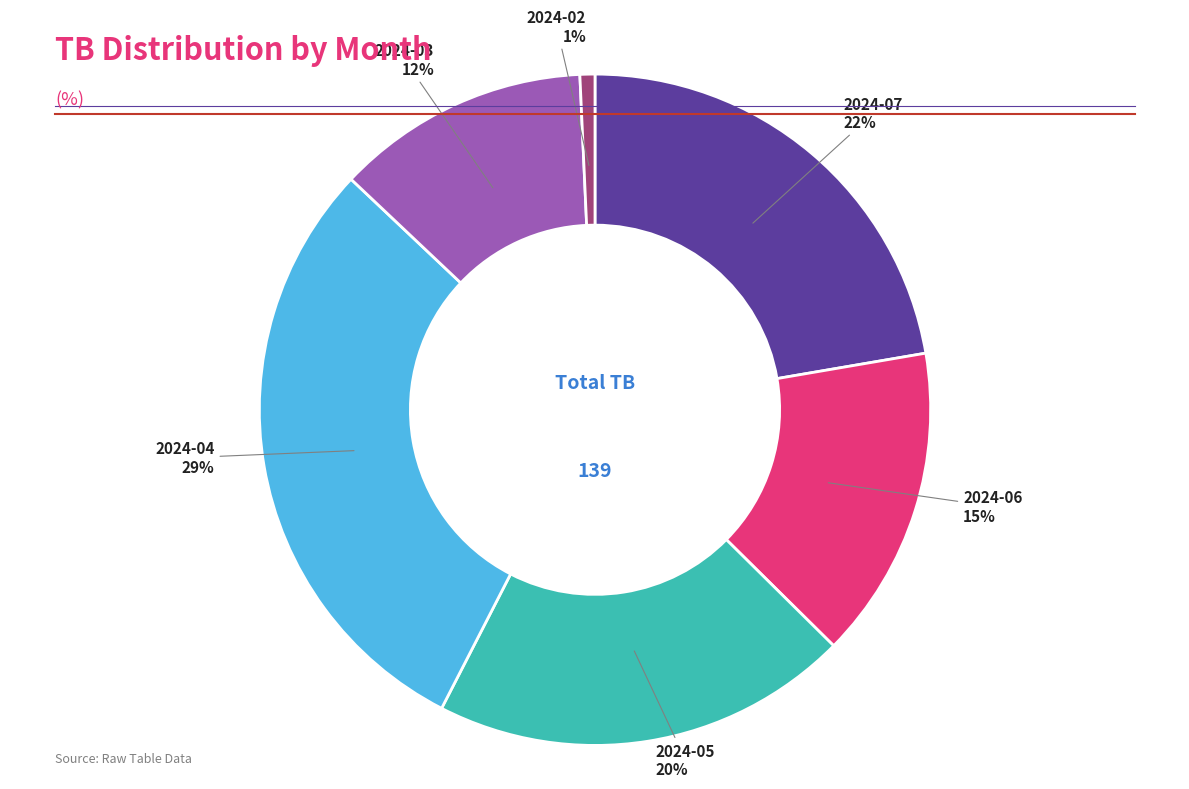

Does any single category account for the majority?

No